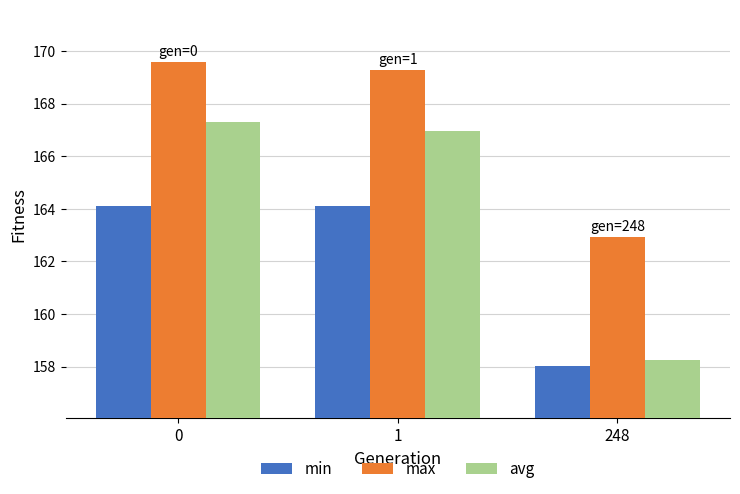

List the labels in order of max value, smallest first.

248, 1, 0